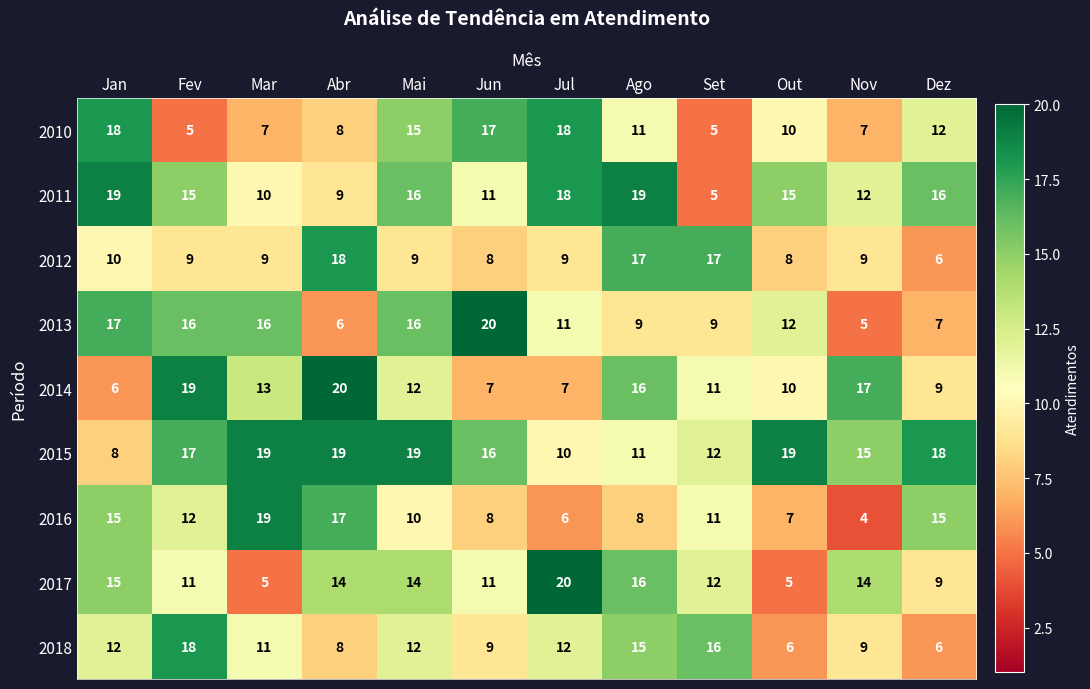

Which category has the lowest value in the 2015 series?

Jan